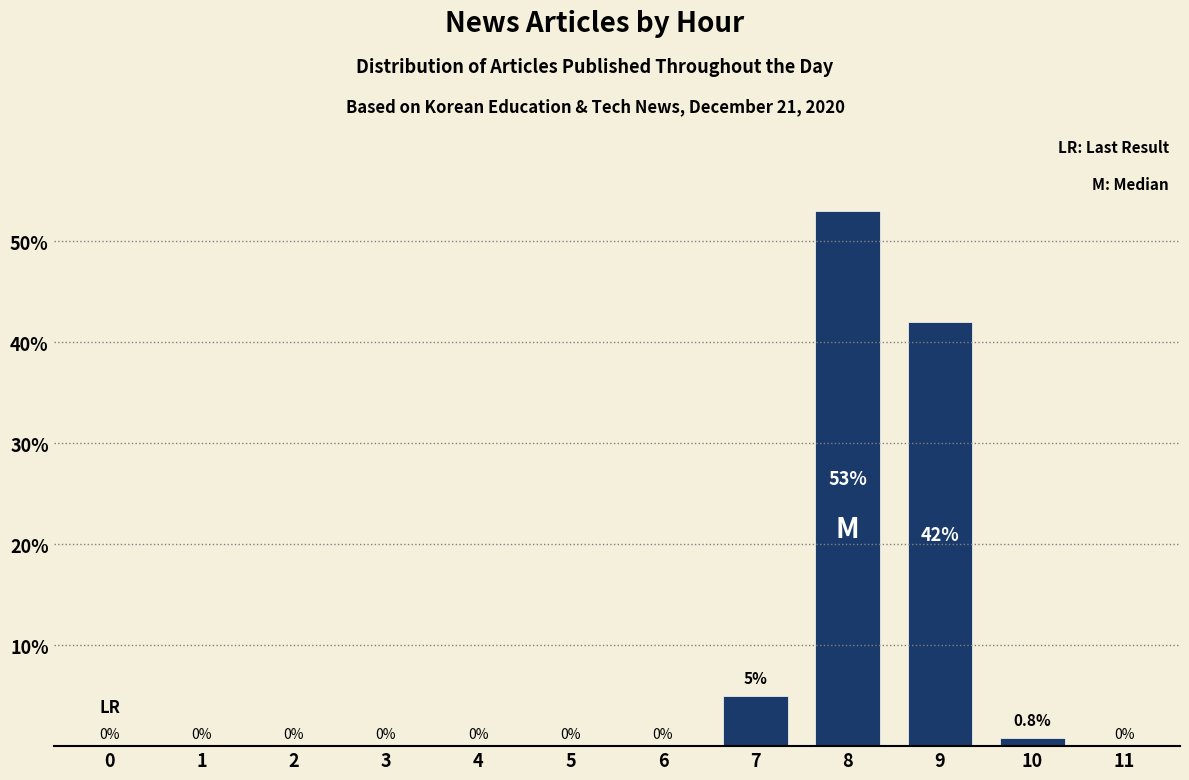

Reading right to left, extract all data points from this chart.

11=0.0	10=0.8	9=42.0	8=53.0	7=5.0	6=0.0	5=0.0	4=0.0	3=0.0	2=0.0	1=0.0	0=0.0